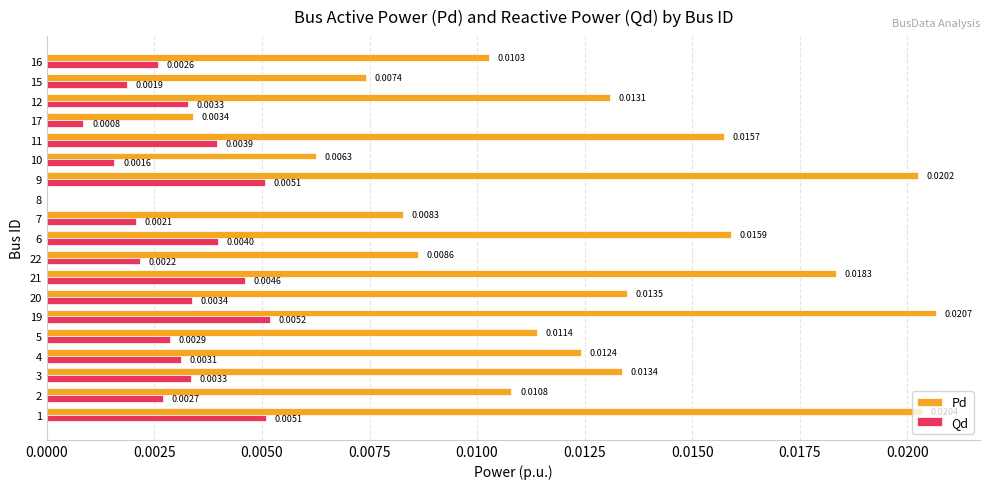

How many values in Qd are above zero?

18